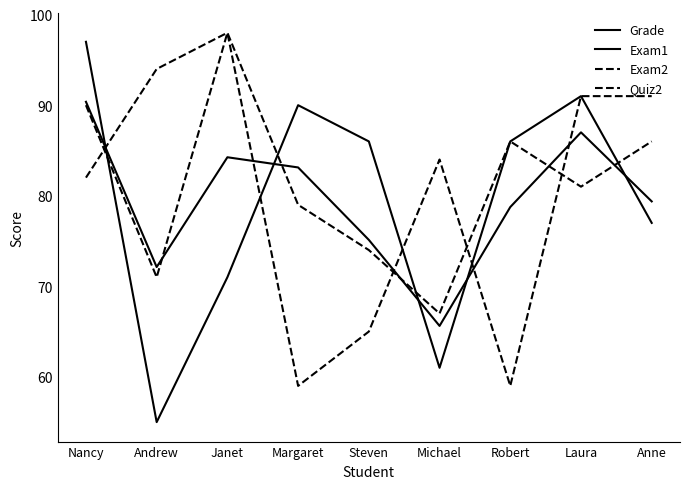

In Grade, how many points are lower than both neighbors (excluding endpoints)?

2